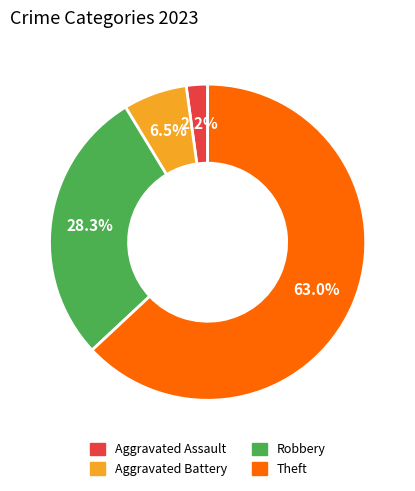

Does Theft account for over 50% of the chart?

Yes